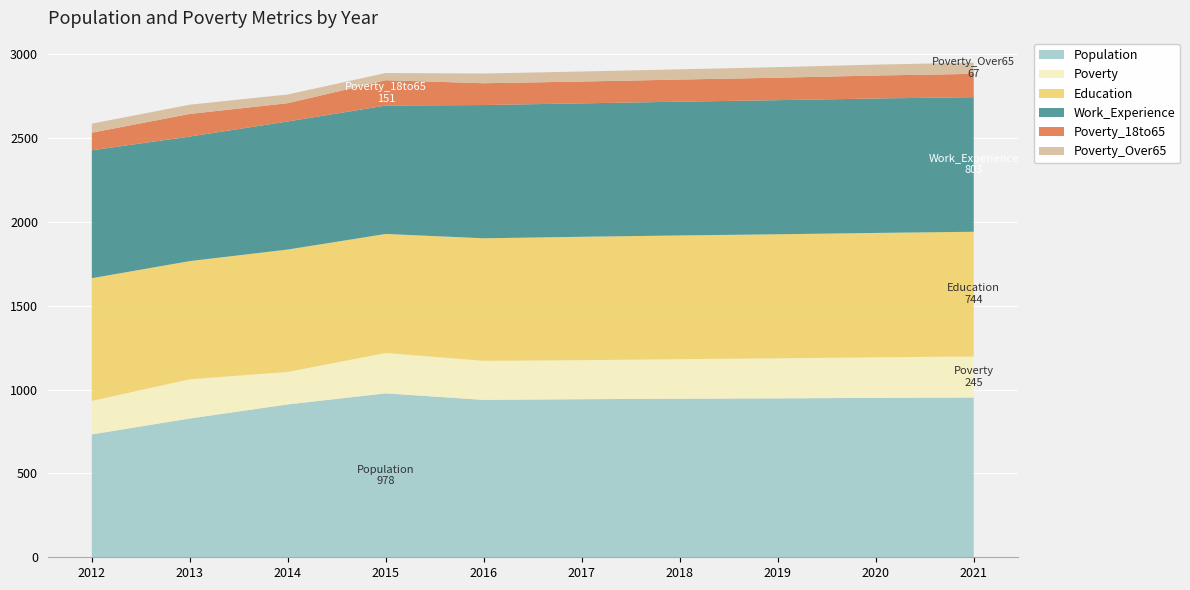

Reading right to left, list all the values displayed in this chart.

Population: 953	951	948	946	943	939	978	912	828	733
Poverty: 245	242	239	236	233	233	241	194	234	200
Education: 744	742	740	738	736	731	710	730	705	732
Work_Experience: 803	802	800	798	796	795	766	764	743	763
Poverty_18to65: 139	137	134	132	130	130	151	109	135	105
Poverty_Over65: 67	65	63	61	60	58	43	52	55	54